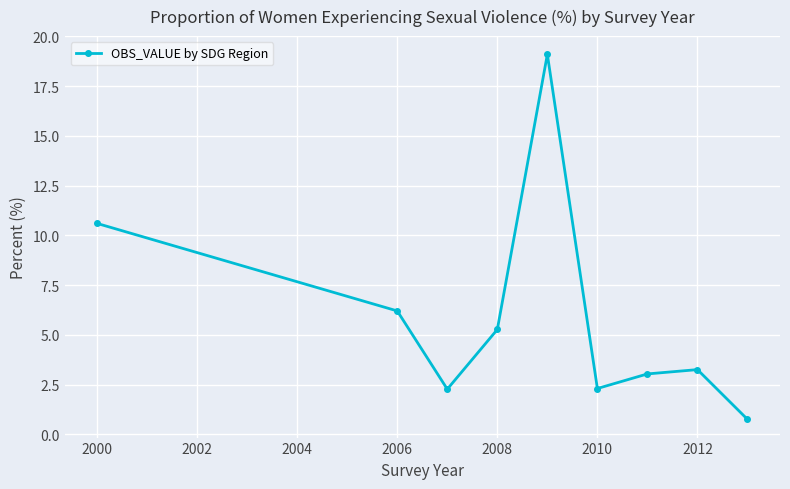

What is the smallest value displayed?

0.8